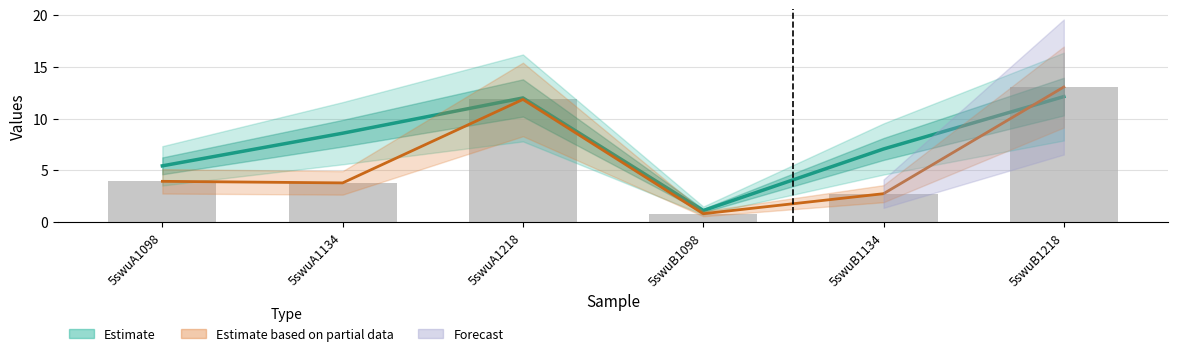

What is the average value of the Estimate series?

7.7